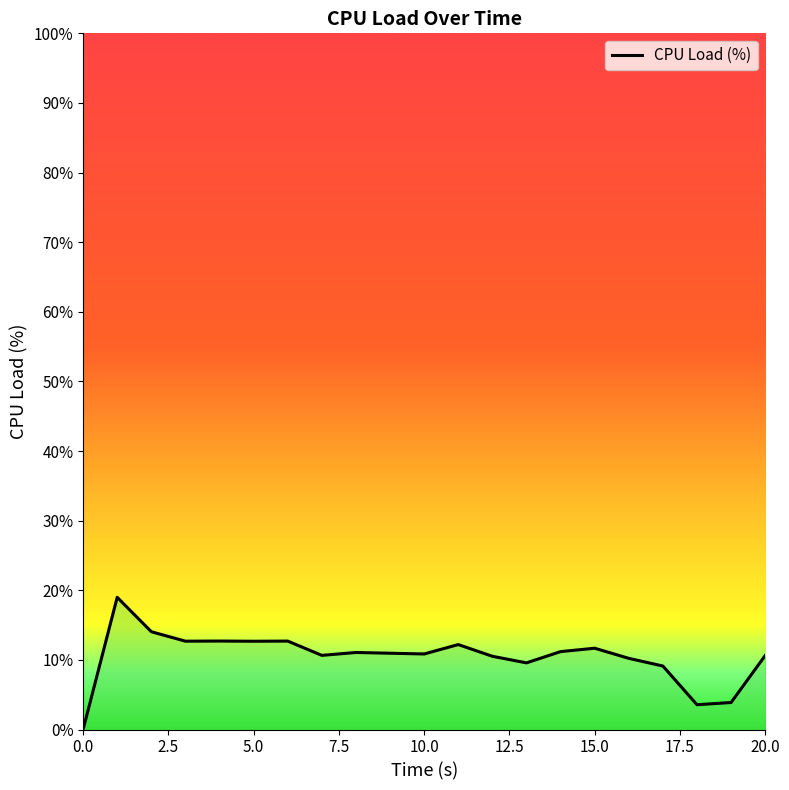

What is the difference between the maximum and minimum values?

19.0